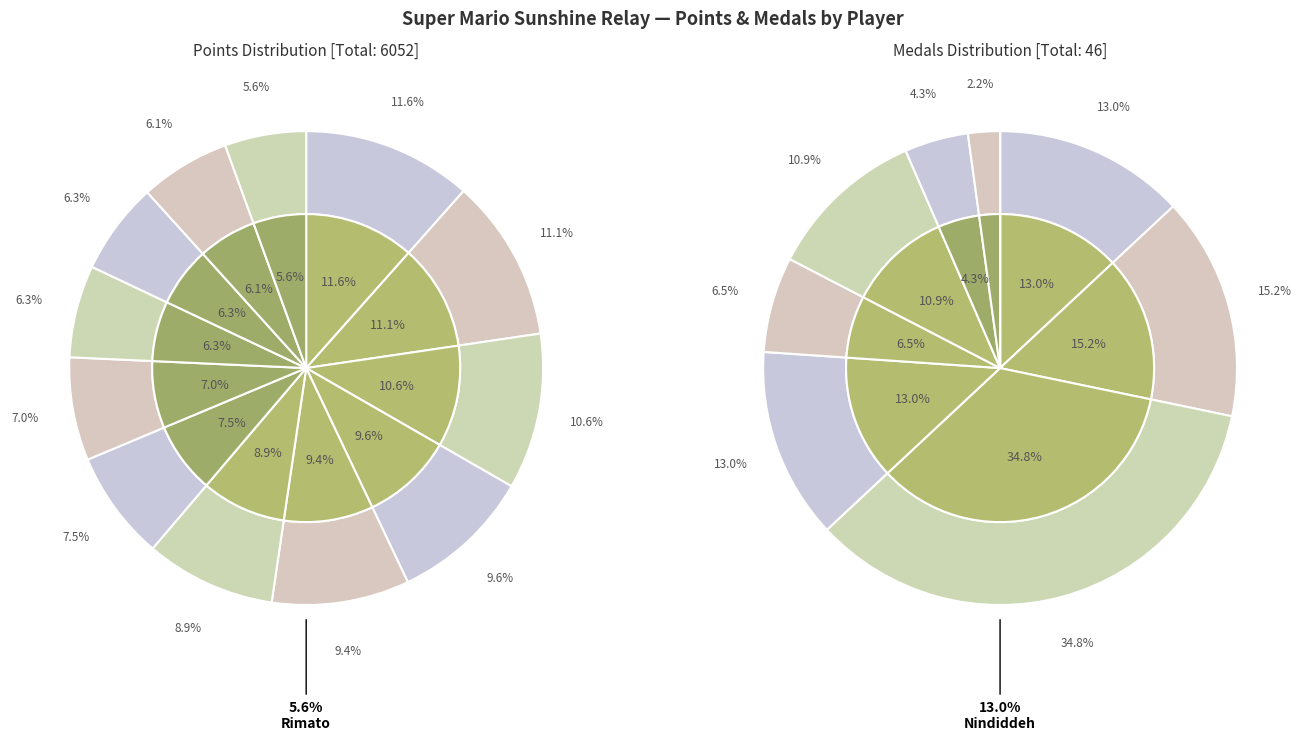

To the nearest percent, what is the combined percentage of Switchmaster and Pogo?

16%